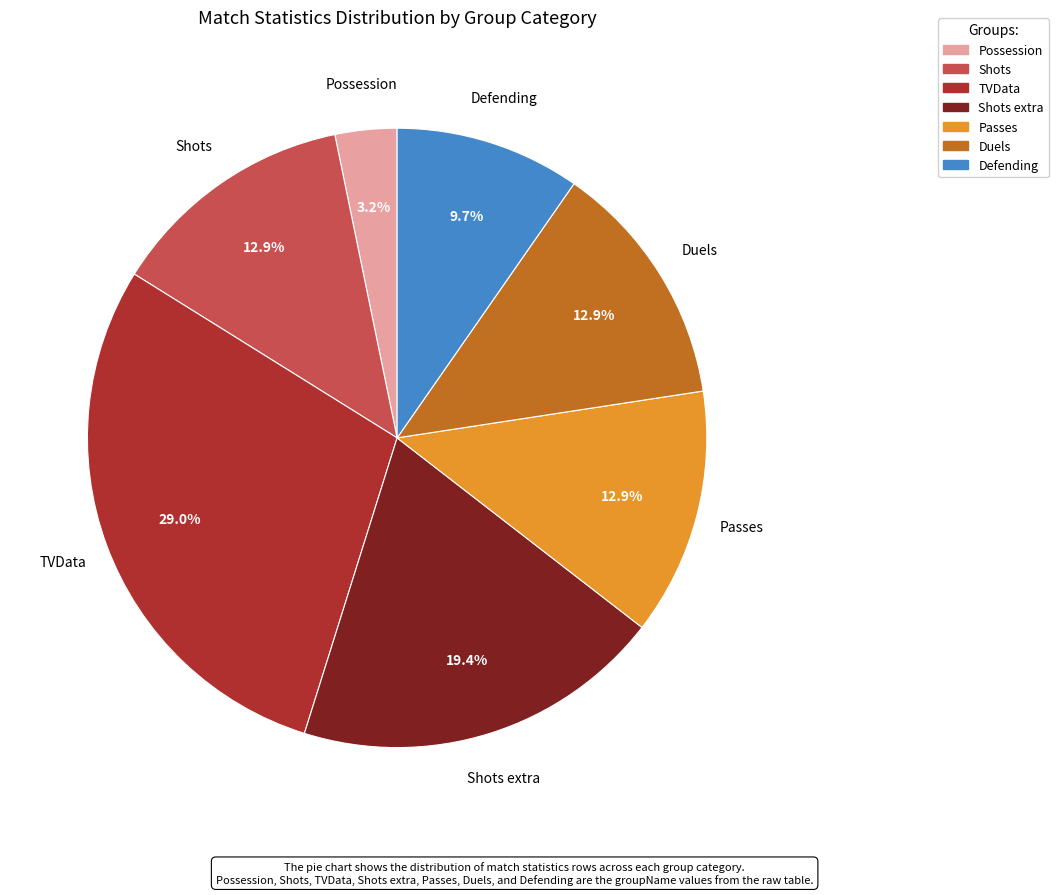

Is there a majority slice in this chart?

No